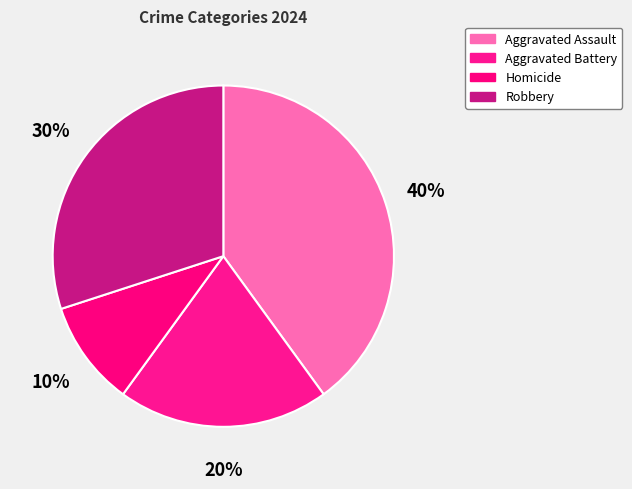

Does Aggravated Assault account for over 50% of the chart?

No